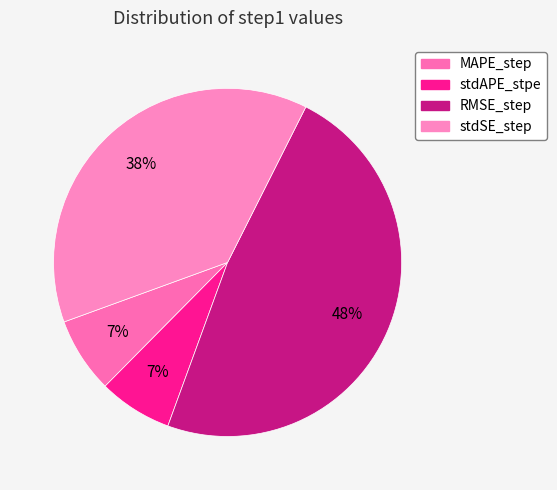

Count the number of slices in the pie.

4